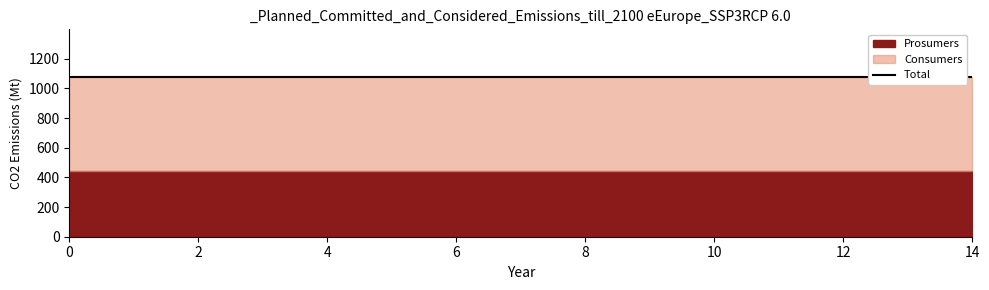

What is the difference between the highest and lowest values at 11?

195